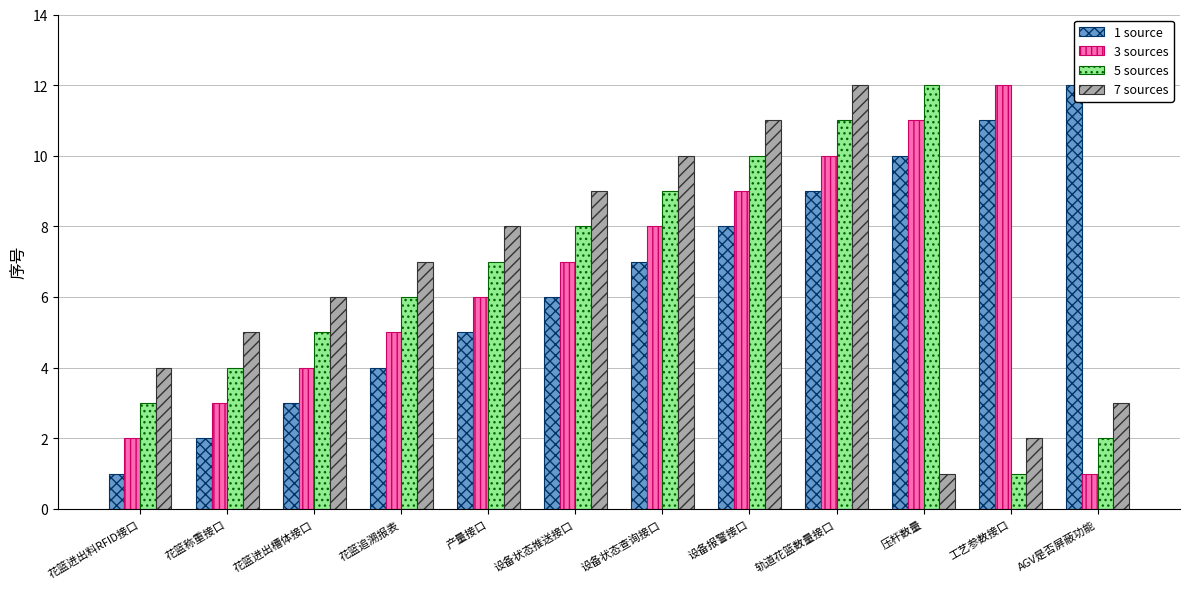

Which has a higher value, 压杆数量 or 设备状态推送接口?

压杆数量